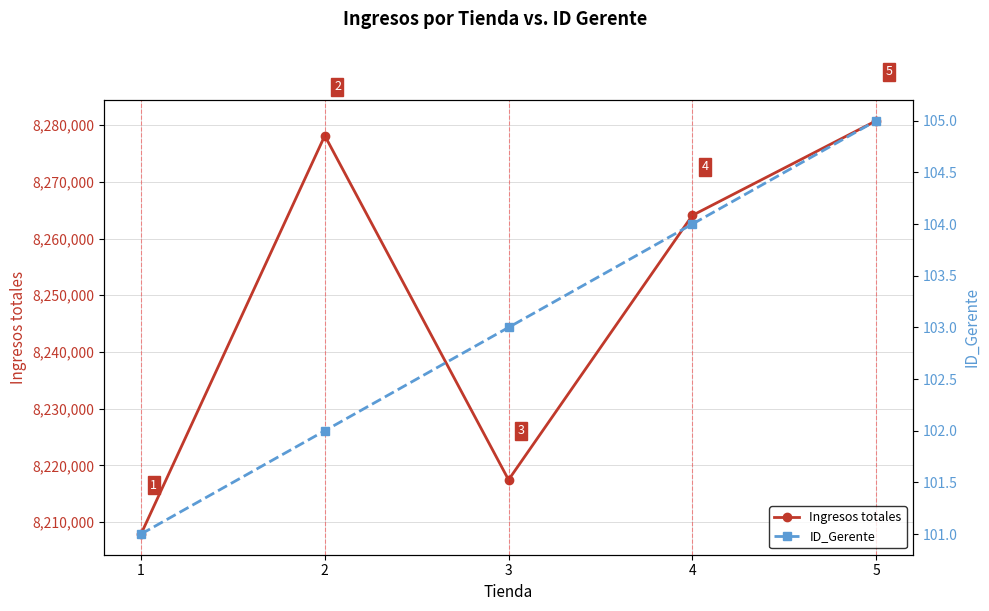

What is the sum of the Ingresos totales values at 3 and 2?

16495609